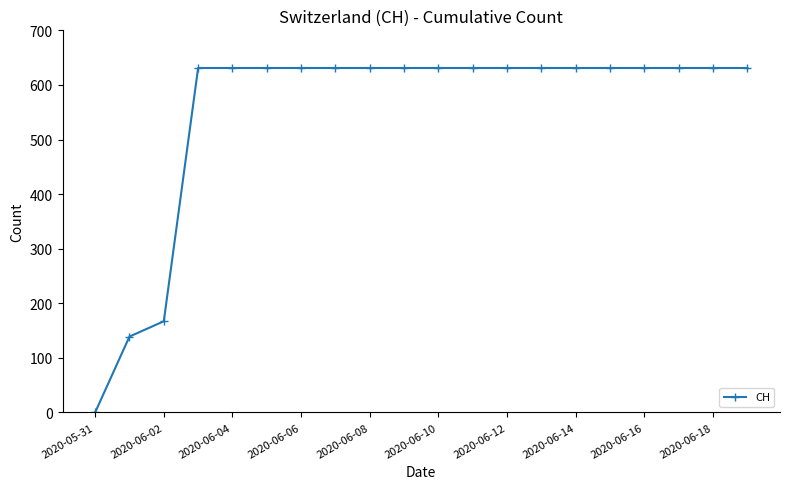

Reading right to left, transcribe all the data shown in this chart.

631	631	631	631	631	631	631	631	631	631	631	631	631	631	631	631	631	167	139	0